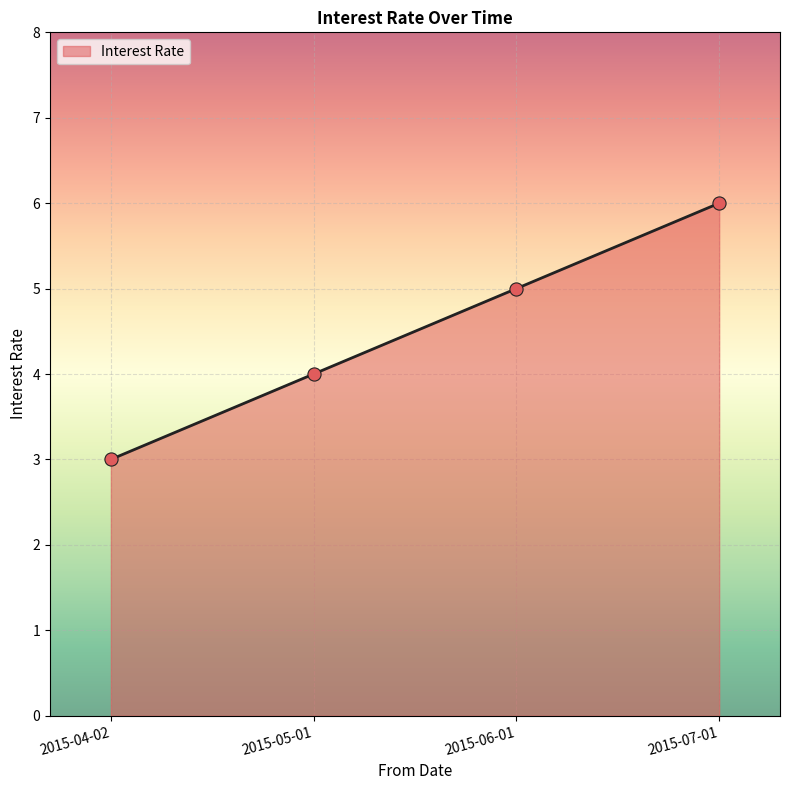

Which has a higher value, 2015-06-01 or 2015-07-01?

2015-07-01